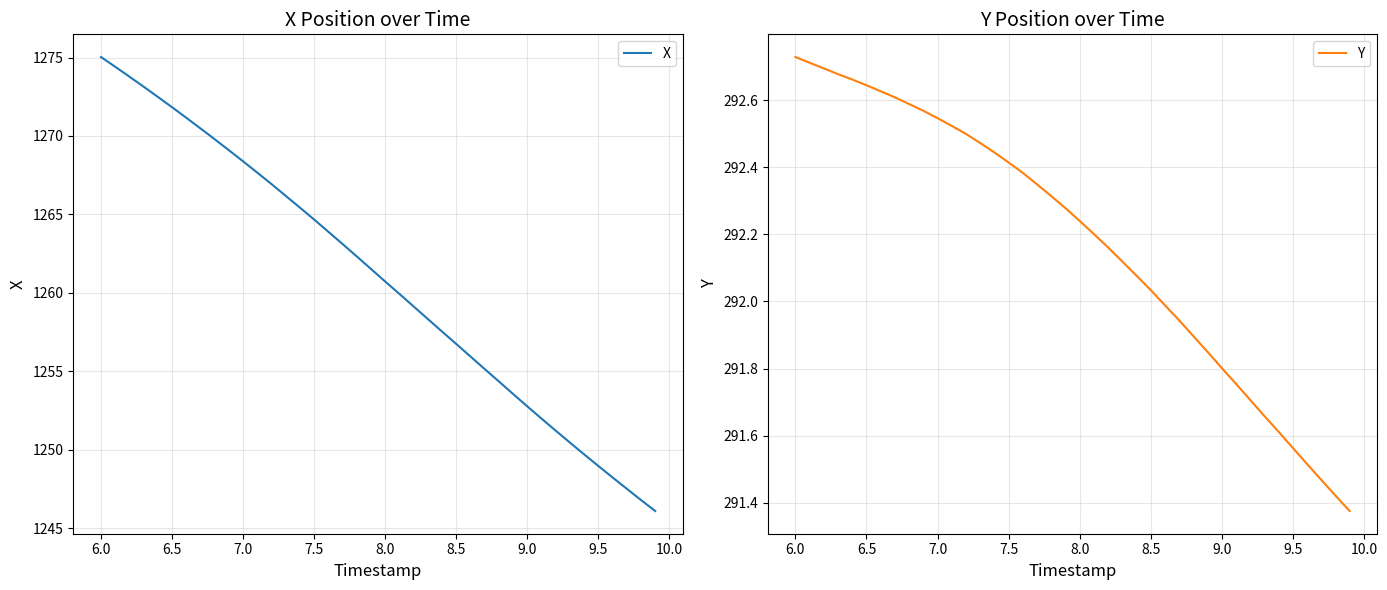

The value of X at 9.5 is 1249.0. True or false?

True